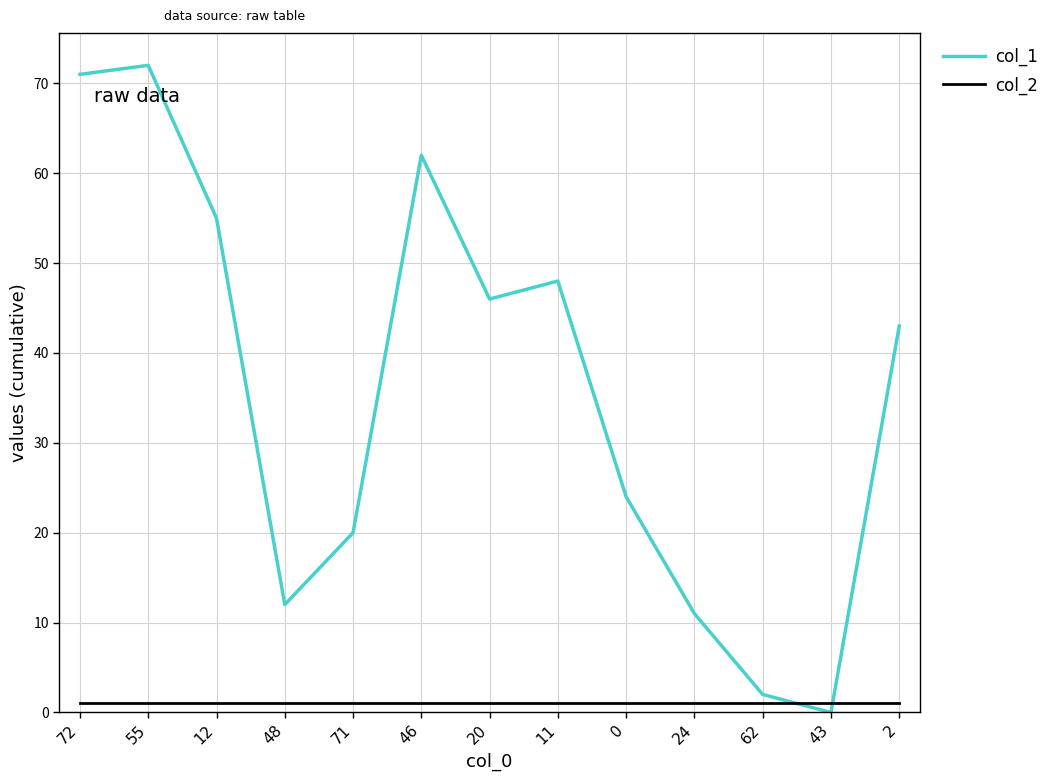

Rank the series by their average value, from highest to lowest.

col_1, col_2